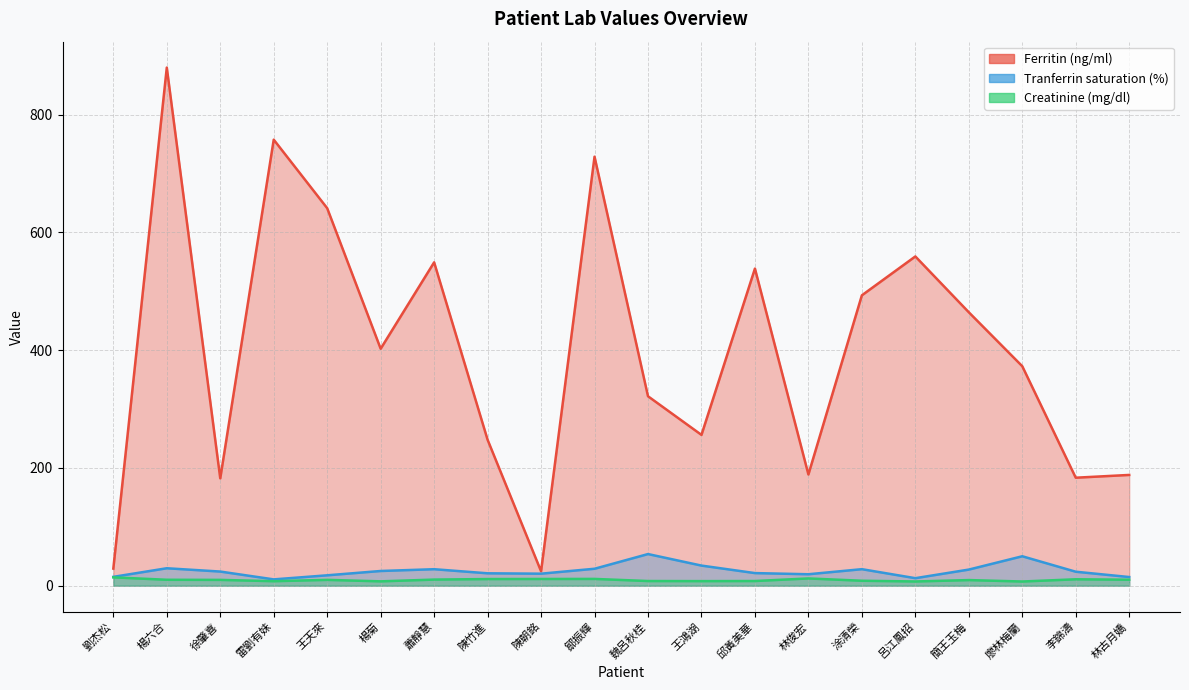

Where is Ferritin (ng/ml) nearest to the value 452?

簡王玉梅